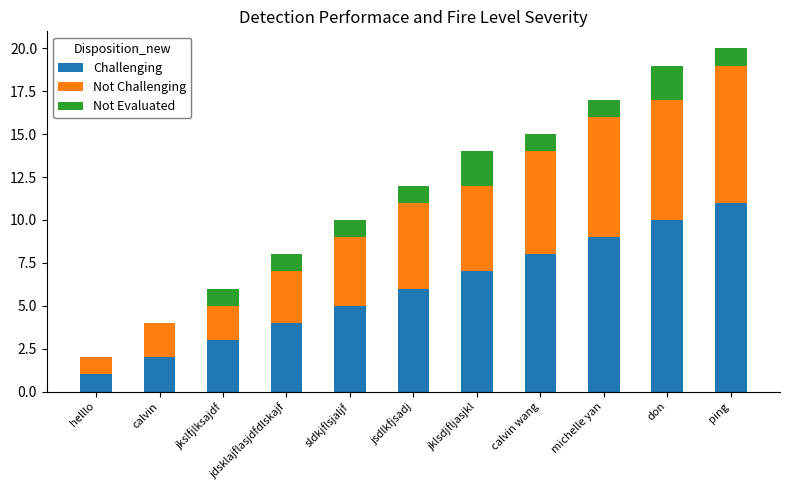

The Challenging series shows 2 at jdsklajflasjdfdlskajf. True or false?

False